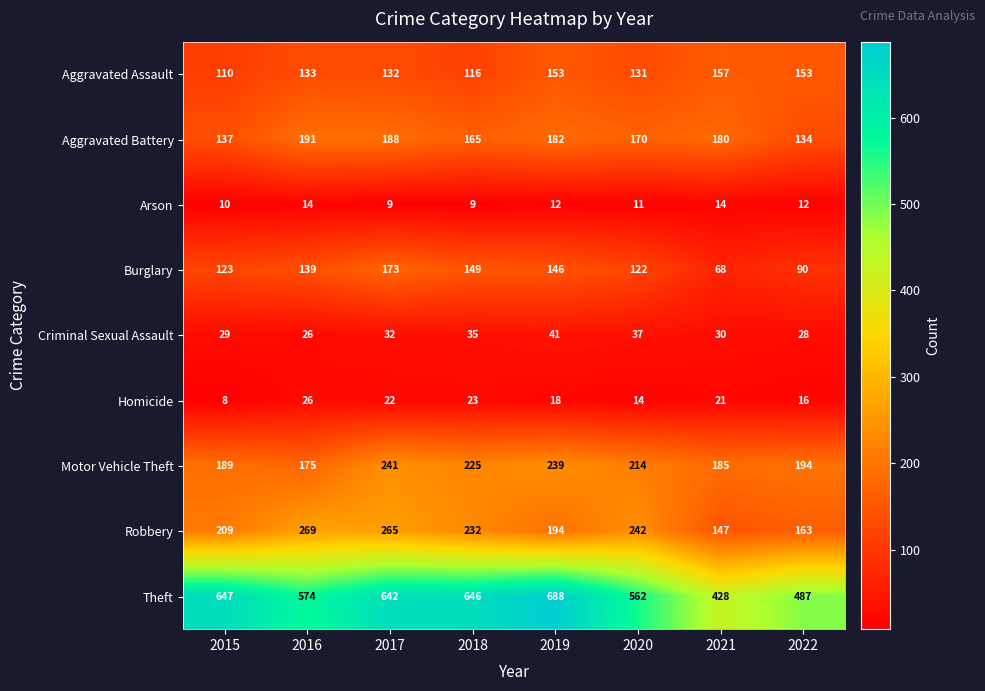

How many categories are shown in the chart?

8